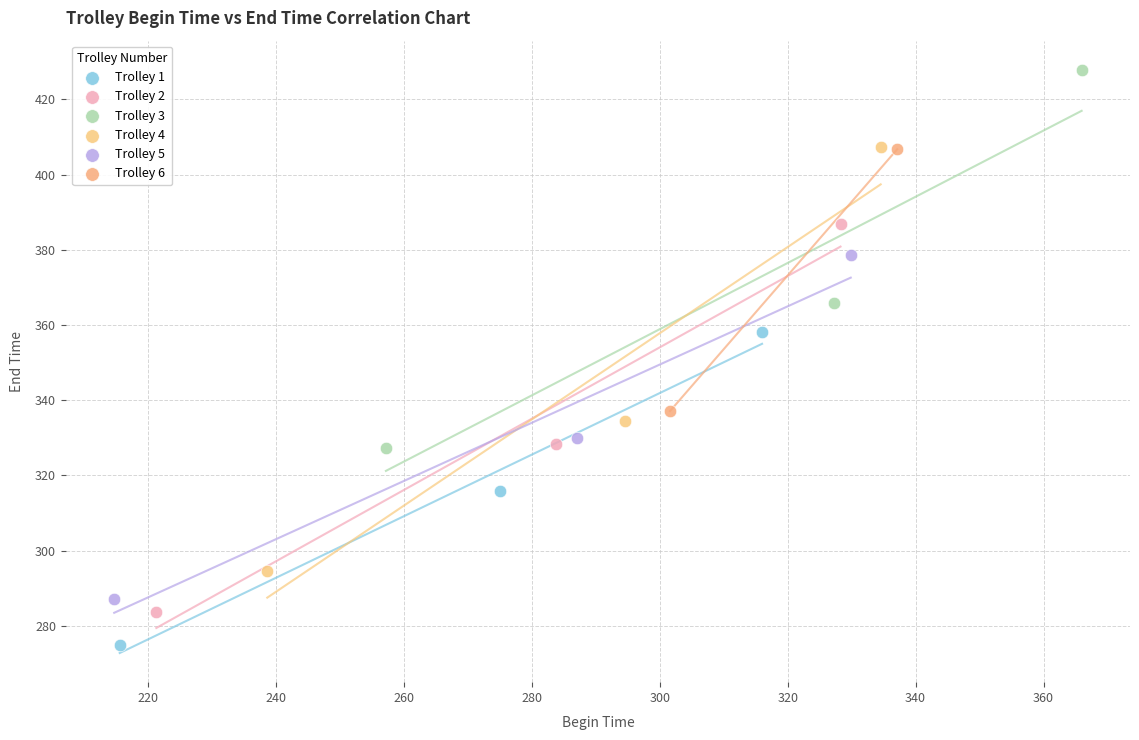

What are all the series names shown in the legend?

Trolley 1, Trolley 2, Trolley 3, Trolley 4, Trolley 5, Trolley 6